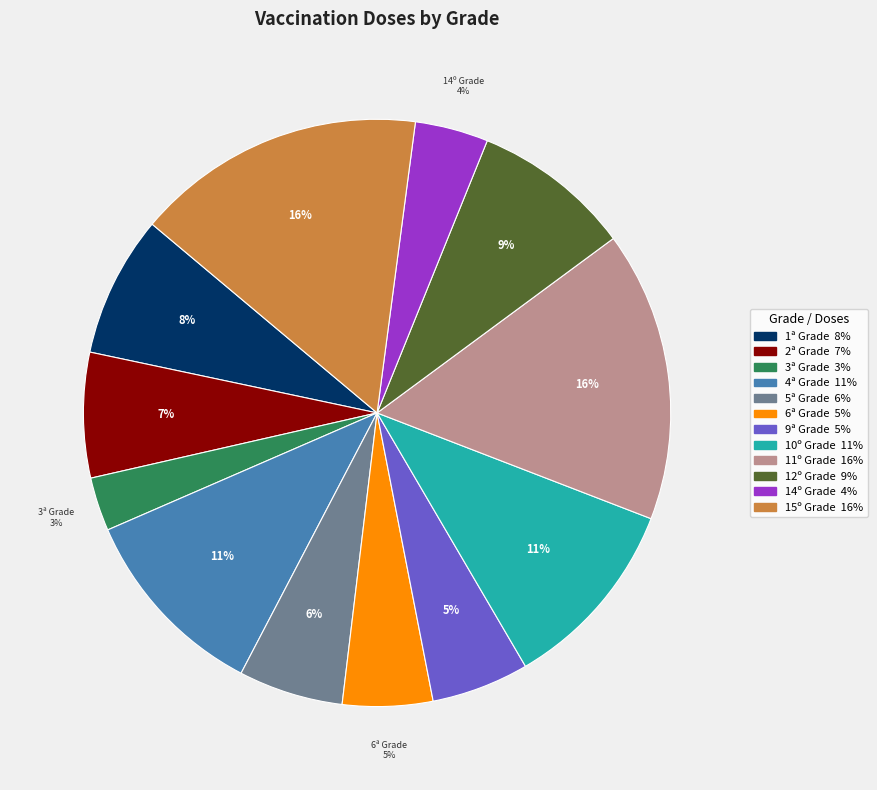

Is there any slice that represents more than half of the pie?

No